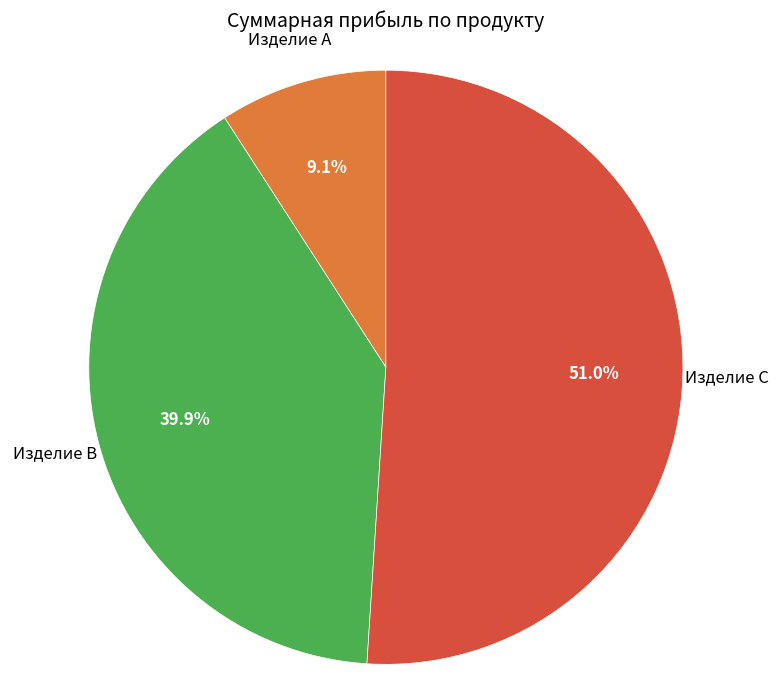

Count the number of slices in the pie.

3